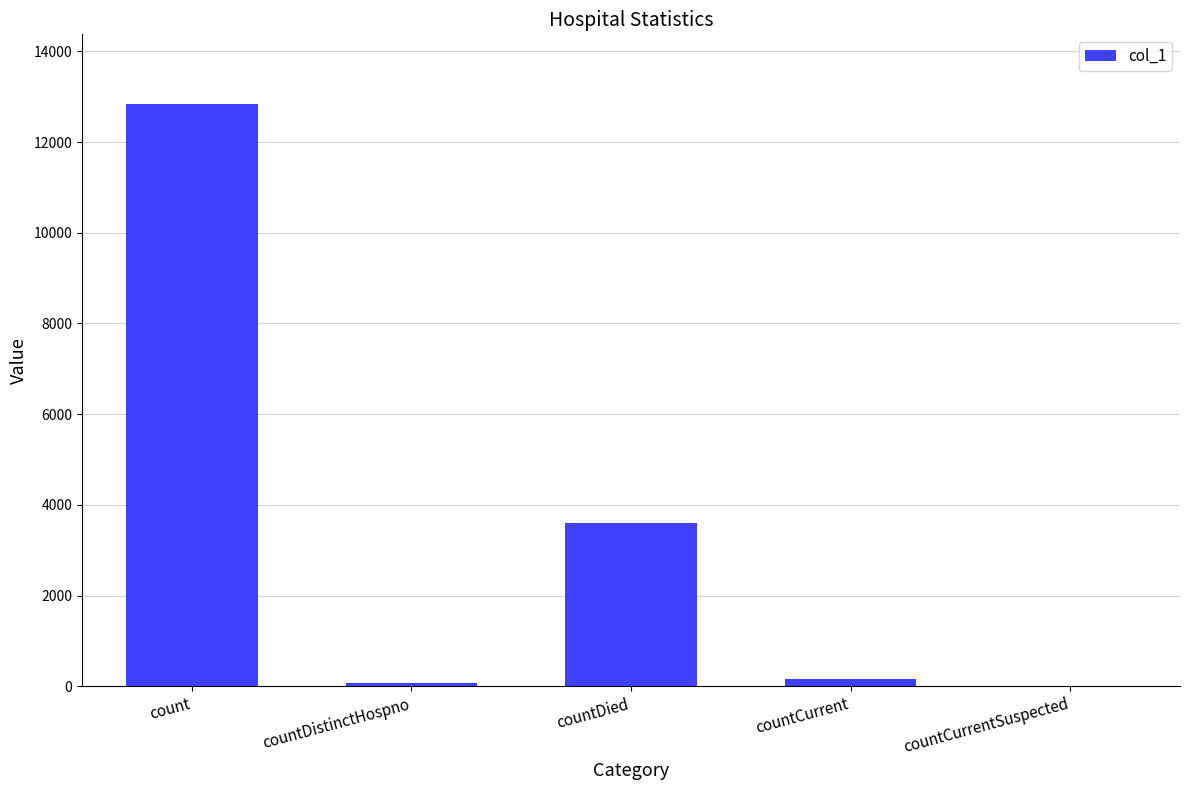

How many data points does each series have?

5